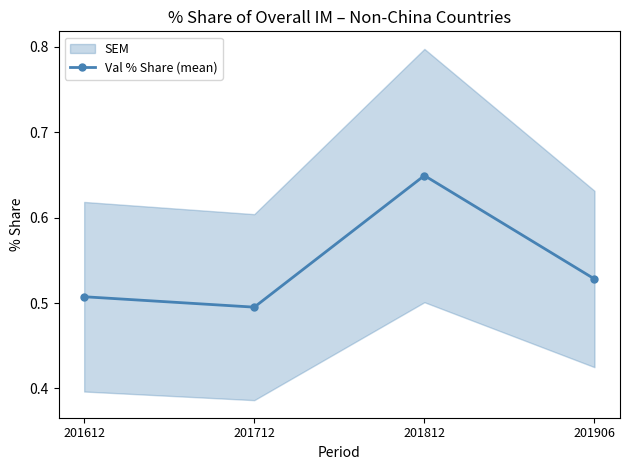

How many series are shown in this chart?

1